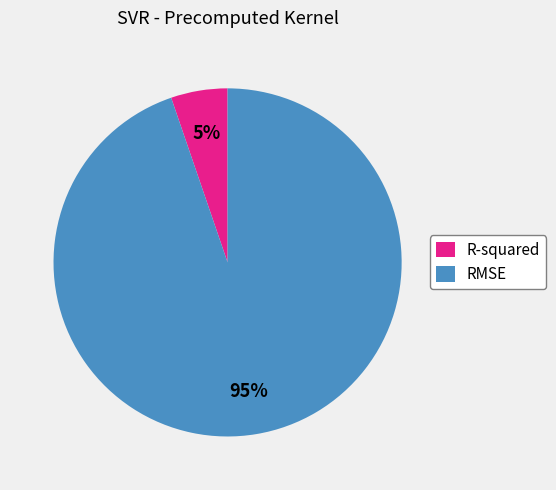

To the nearest percent, what portion does RMSE represent?

95%